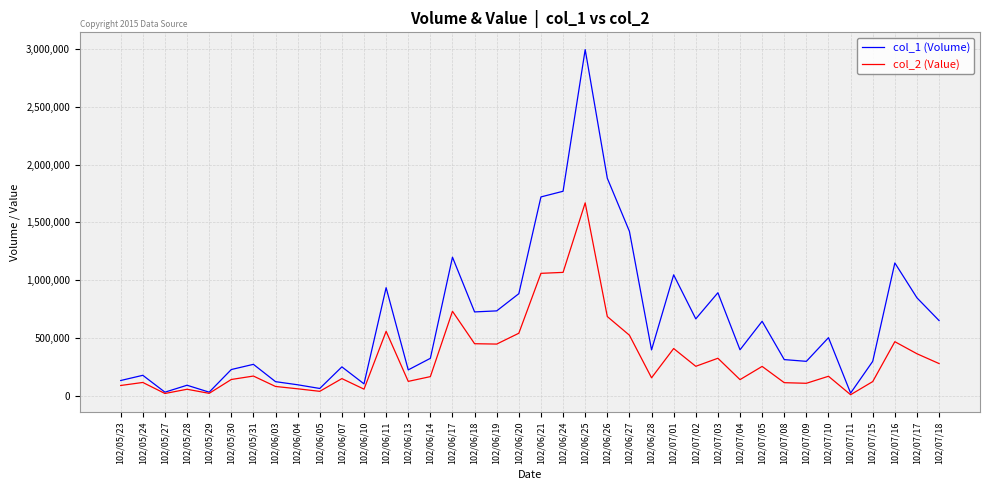

Between 102/06/26 and 102/07/02, which series saw the biggest shift?

col_1 (Volume)